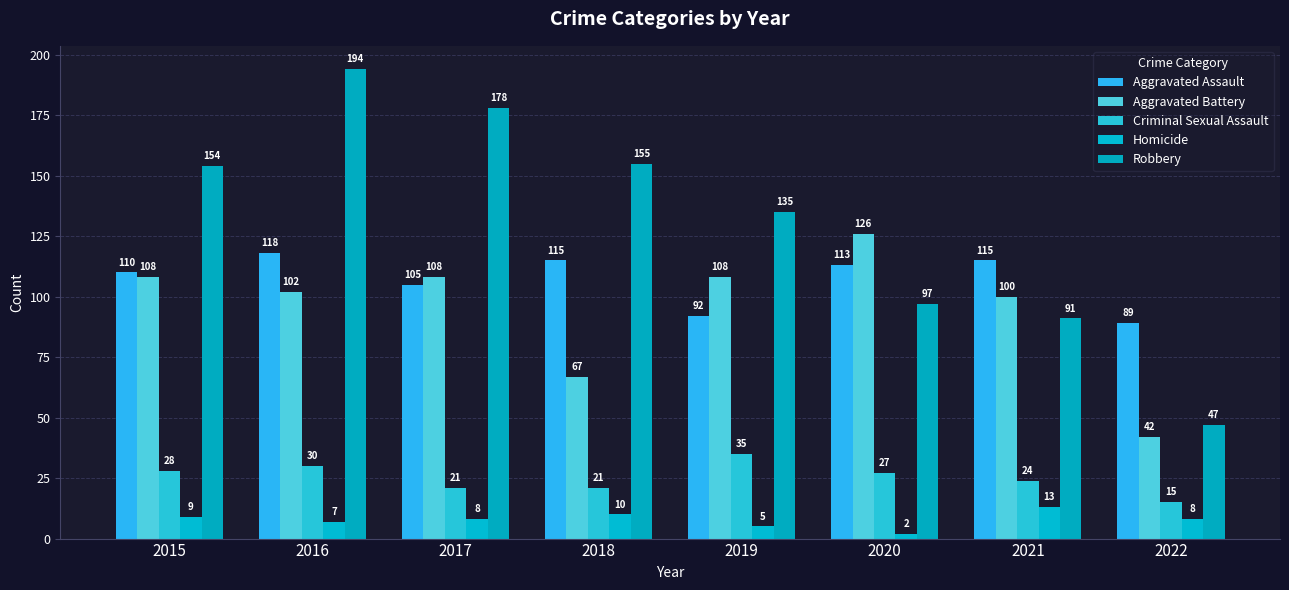

The value of Criminal Sexual Assault at 2018 is 10. True or false?

False